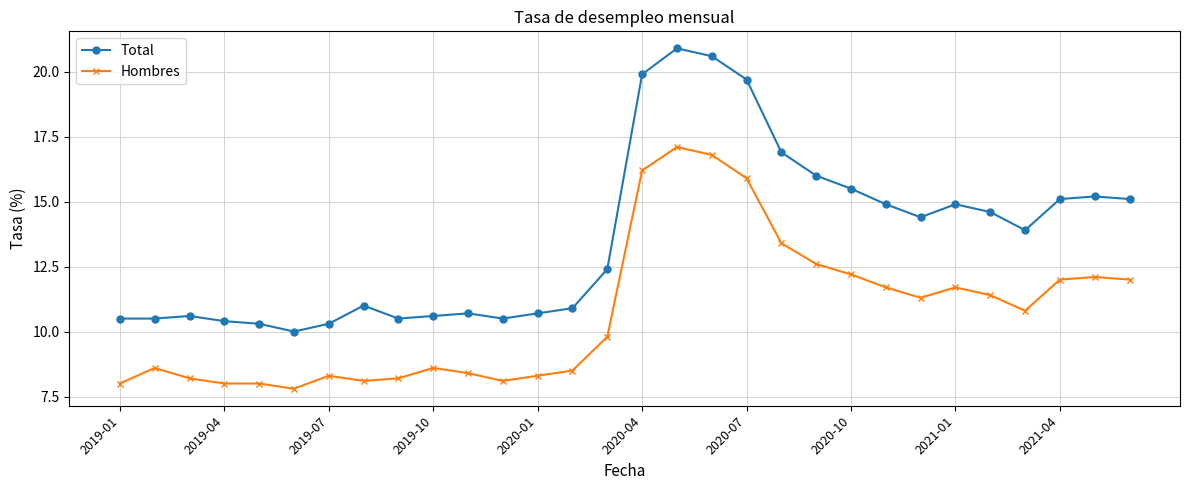

True or false: Total has more than 2 points higher than both neighbors.

True